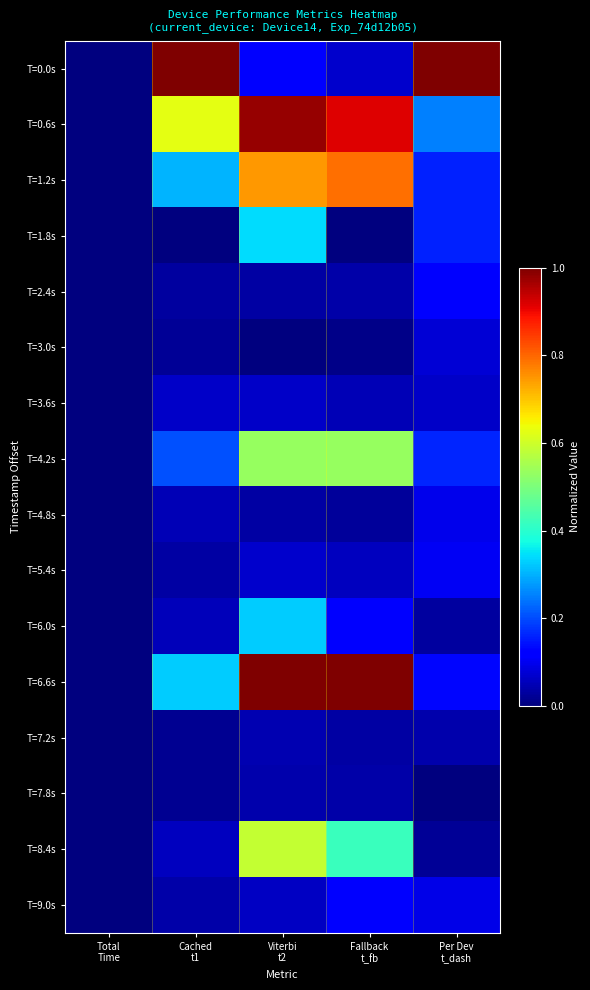

Reading left to right, list all the values displayed in this chart.

T=0.0s: Total
Time=0.0	Cached
t1=1.0	Viterbi
t2=0.1	Fallback
t_fb=0.1	Per Dev
t_dash=1.0
T=0.6s: Total
Time=0.0	Cached
t1=0.6	Viterbi
t2=1.0	Fallback
t_fb=0.9	Per Dev
t_dash=0.3
T=1.2s: Total
Time=0.0	Cached
t1=0.3	Viterbi
t2=0.7	Fallback
t_fb=0.8	Per Dev
t_dash=0.2
T=1.8s: Total
Time=0.0	Cached
t1=0.0	Viterbi
t2=0.3	Fallback
t_fb=0.0	Per Dev
t_dash=0.2
T=2.4s: Total
Time=0.0	Cached
t1=0.0	Viterbi
t2=0.0	Fallback
t_fb=0.0	Per Dev
t_dash=0.1
T=3.0s: Total
Time=0.0	Cached
t1=0.0	Viterbi
t2=0.0	Fallback
t_fb=0.0	Per Dev
t_dash=0.1
T=3.6s: Total
Time=0.0	Cached
t1=0.1	Viterbi
t2=0.1	Fallback
t_fb=0.0	Per Dev
t_dash=0.1
T=4.2s: Total
Time=0.0	Cached
t1=0.2	Viterbi
t2=0.5	Fallback
t_fb=0.5	Per Dev
t_dash=0.2
T=4.8s: Total
Time=0.0	Cached
t1=0.0	Viterbi
t2=0.0	Fallback
t_fb=0.0	Per Dev
t_dash=0.1
T=5.4s: Total
Time=0.0	Cached
t1=0.0	Viterbi
t2=0.1	Fallback
t_fb=0.1	Per Dev
t_dash=0.1
T=6.0s: Total
Time=0.0	Cached
t1=0.1	Viterbi
t2=0.3	Fallback
t_fb=0.1	Per Dev
t_dash=0.0
T=6.6s: Total
Time=0.0	Cached
t1=0.3	Viterbi
t2=1.0	Fallback
t_fb=1.0	Per Dev
t_dash=0.1
T=7.2s: Total
Time=0.0	Cached
t1=0.0	Viterbi
t2=0.0	Fallback
t_fb=0.0	Per Dev
t_dash=0.0
T=7.8s: Total
Time=0.0	Cached
t1=0.0	Viterbi
t2=0.0	Fallback
t_fb=0.0	Per Dev
t_dash=0.0
T=8.4s: Total
Time=0.0	Cached
t1=0.1	Viterbi
t2=0.6	Fallback
t_fb=0.4	Per Dev
t_dash=0.0
T=9.0s: Total
Time=0.0	Cached
t1=0.0	Viterbi
t2=0.1	Fallback
t_fb=0.1	Per Dev
t_dash=0.1